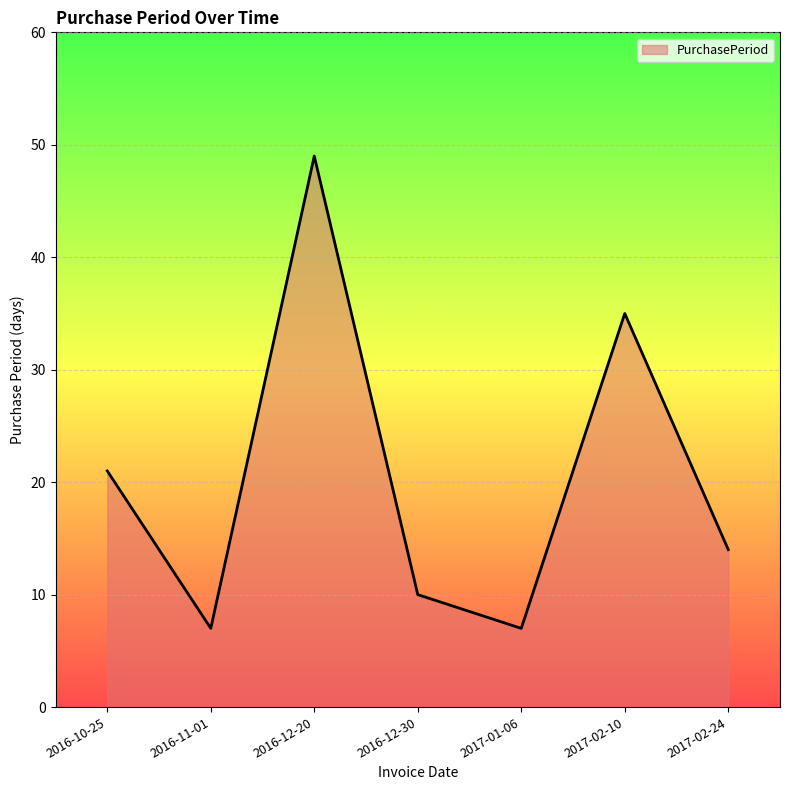

At which category does the data reach its first local peak?

2016-12-20